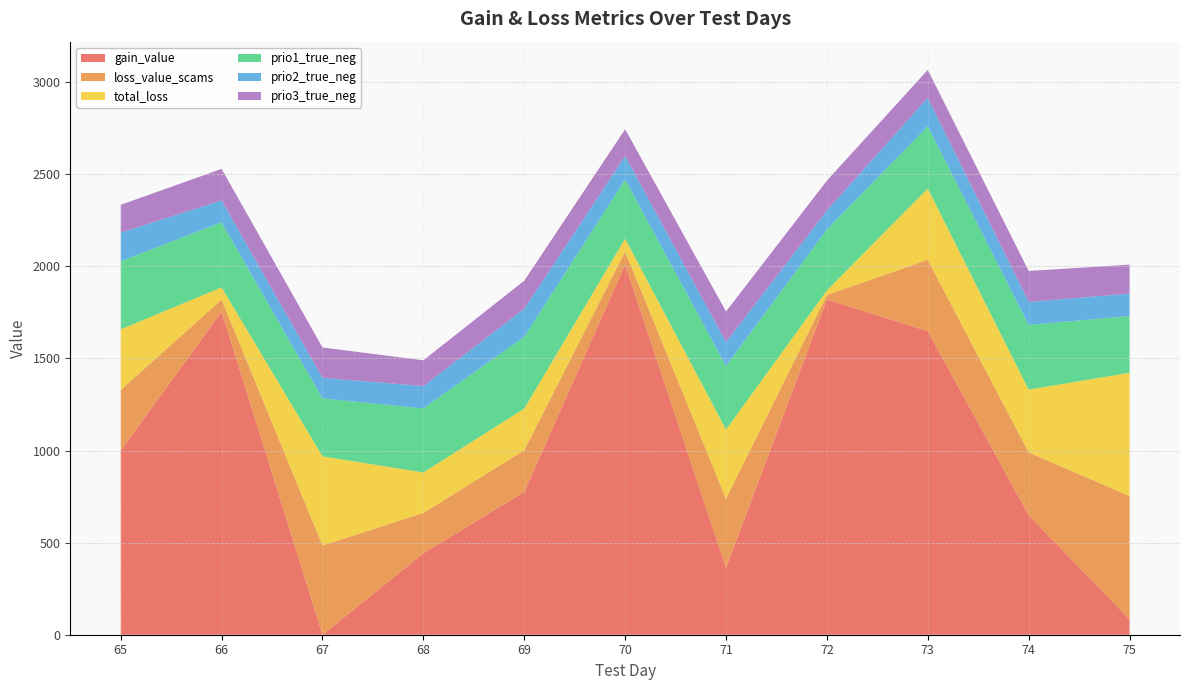

Reading right to left, list all the values displayed in this chart.

gain_value: 75=84.3	74=648.6	73=1648.0	72=1819.8	71=362.9	70=2010.2	69=775.2	68=441.9	67=0.0	66=1753.7	65=999.4
loss_value_scams: 75=668.9	74=340.9	73=387.0	72=24.6	71=375.3	70=69.9	69=226.2	68=219.4	67=484.2	66=66.0	65=329.1
total_loss: 75=668.9	74=340.9	73=387.0	72=24.6	71=375.3	70=69.9	69=226.2	68=219.4	67=484.2	66=66.0	65=329.1
prio1_true_neg: 75=308.0	74=351.0	73=338.0	72=331.0	71=345.0	70=321.0	69=390.0	68=348.0	67=314.0	66=353.0	65=370.0
prio2_true_neg: 75=122.0	74=125.0	73=155.0	72=103.0	71=130.0	70=128.0	69=152.0	68=121.0	67=112.0	66=119.0	65=155.0
prio3_true_neg: 75=157.0	74=168.0	73=151.0	72=162.0	71=166.0	70=145.0	69=152.0	68=140.0	67=165.0	66=171.0	65=151.0